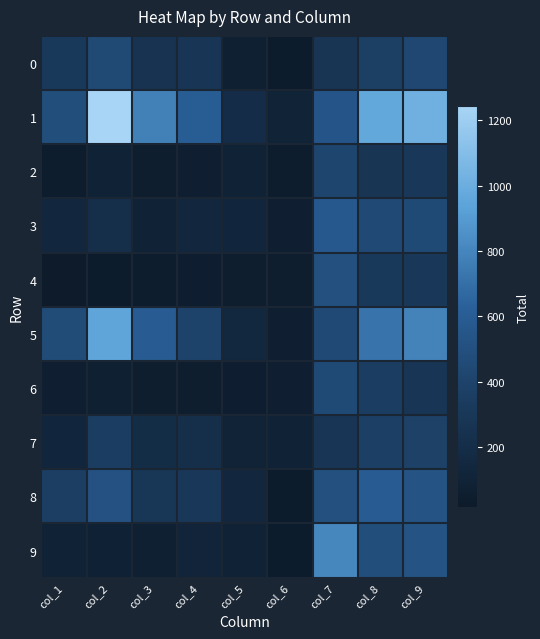

At which category does the chart reach its peak across all series?

col_2